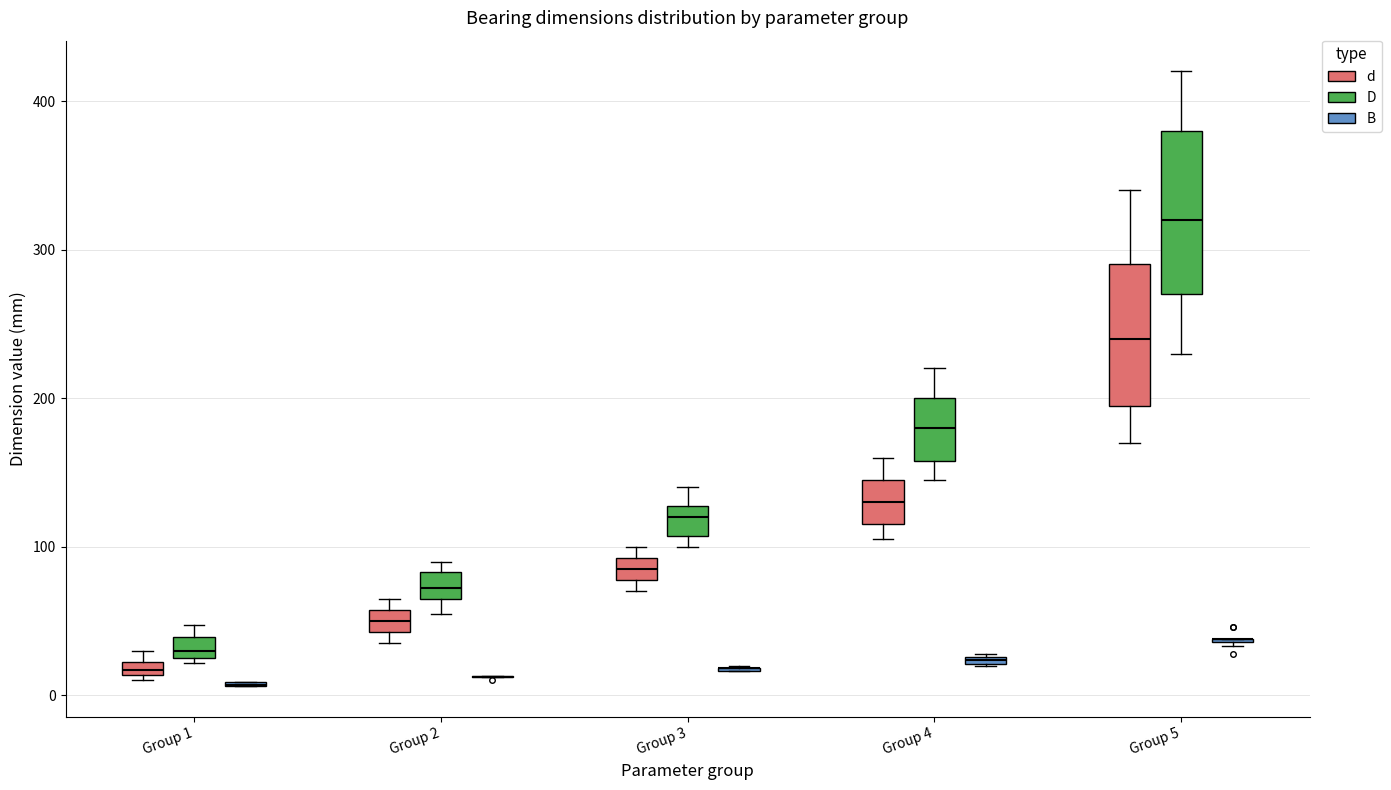

Which box is the tallest, from its lower edge to its upper edge?

Group 5 (D)